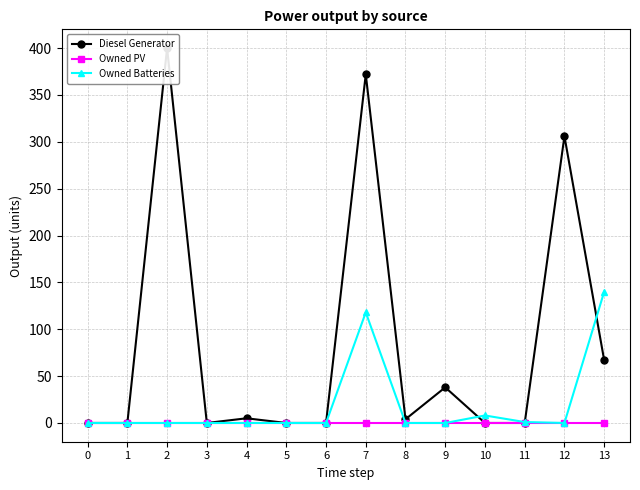

How many values in the Owned Batteries series exceed 0?

4